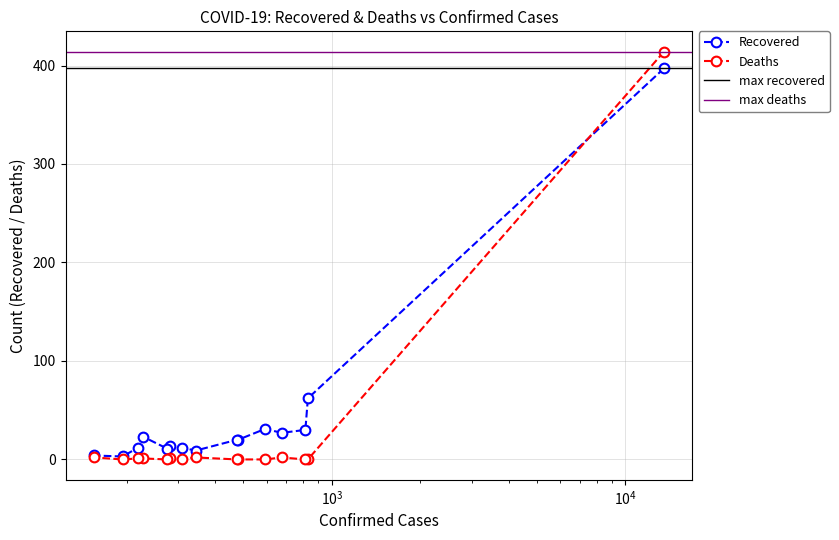

Which category has the lowest value in the Recovered series?

Fujian